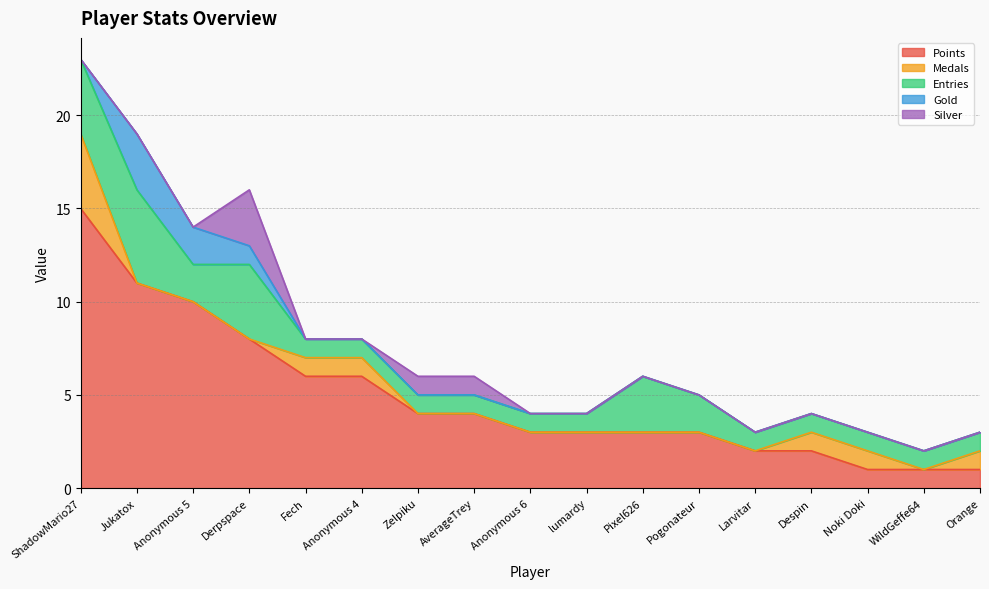

At which category does Entries reach its first local valley?

Anonymous 5